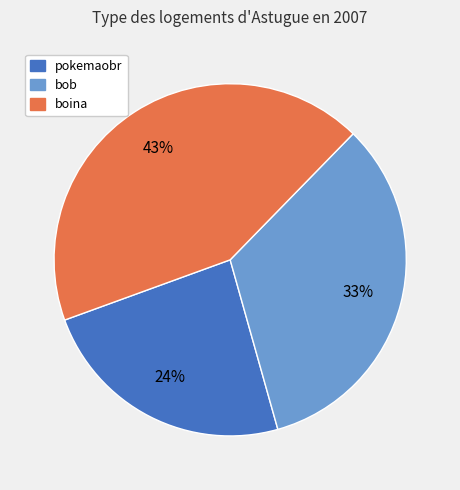

Is it true that bob is 39% of the pie?

False